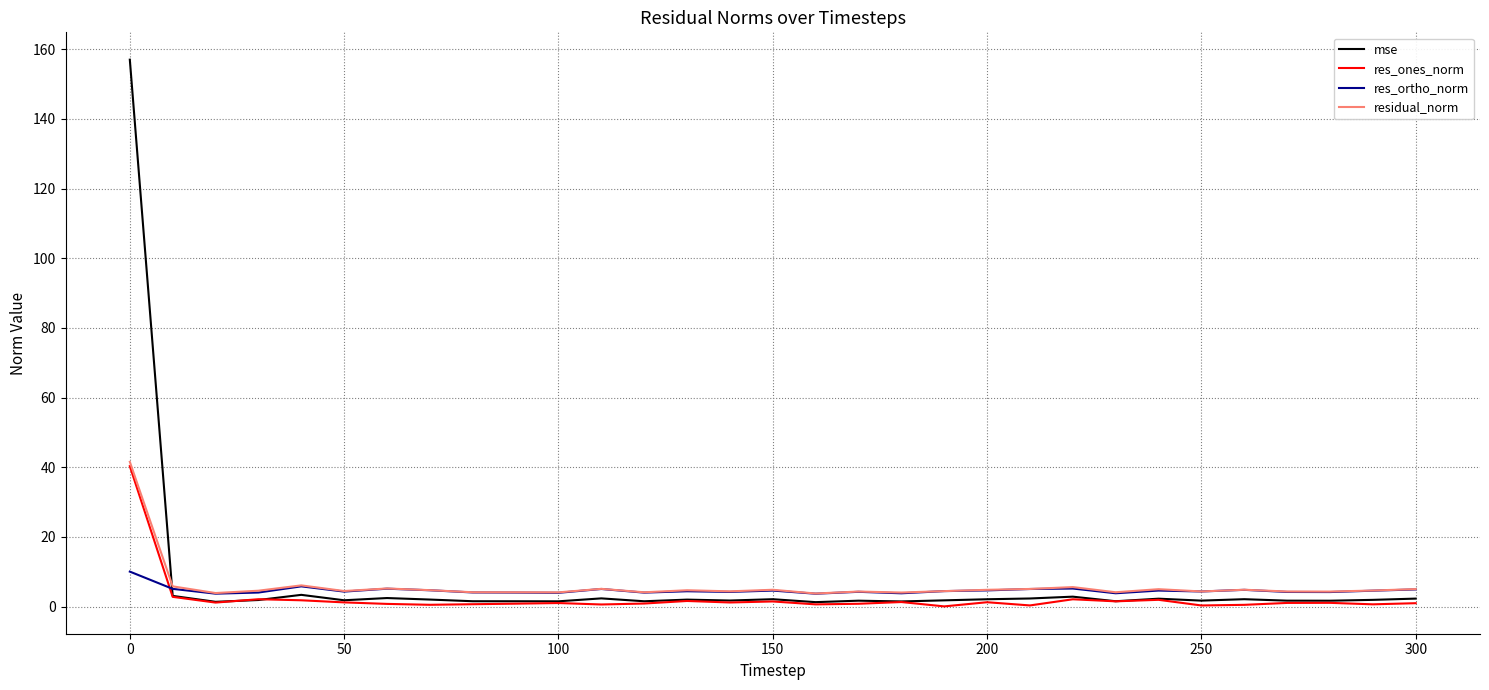

How many intersections are there between res_ortho_norm and mse?

1